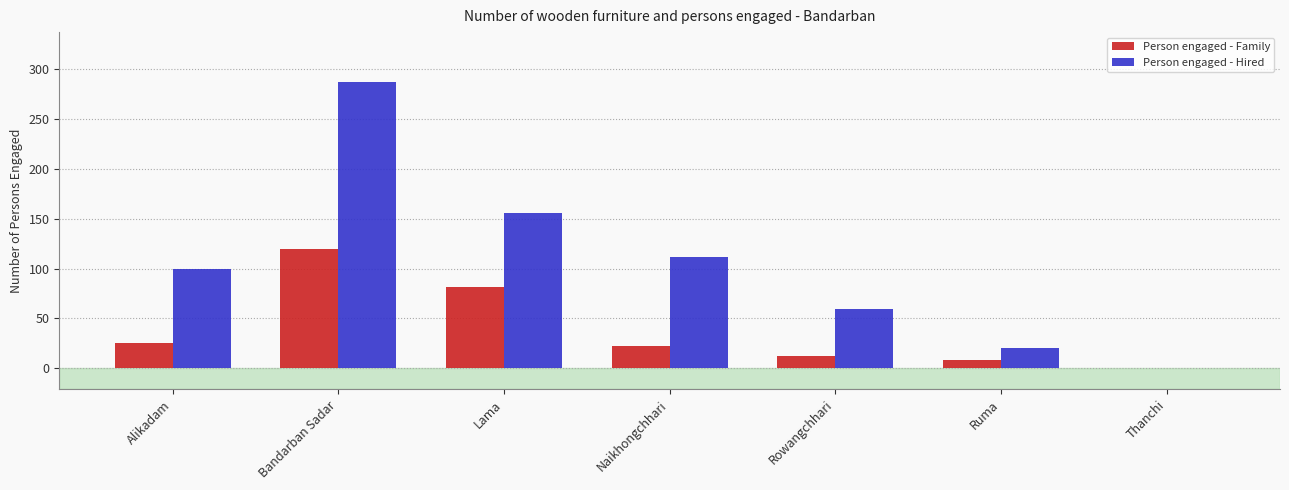

Which series has the largest total across all categories?

Person engaged - Hired